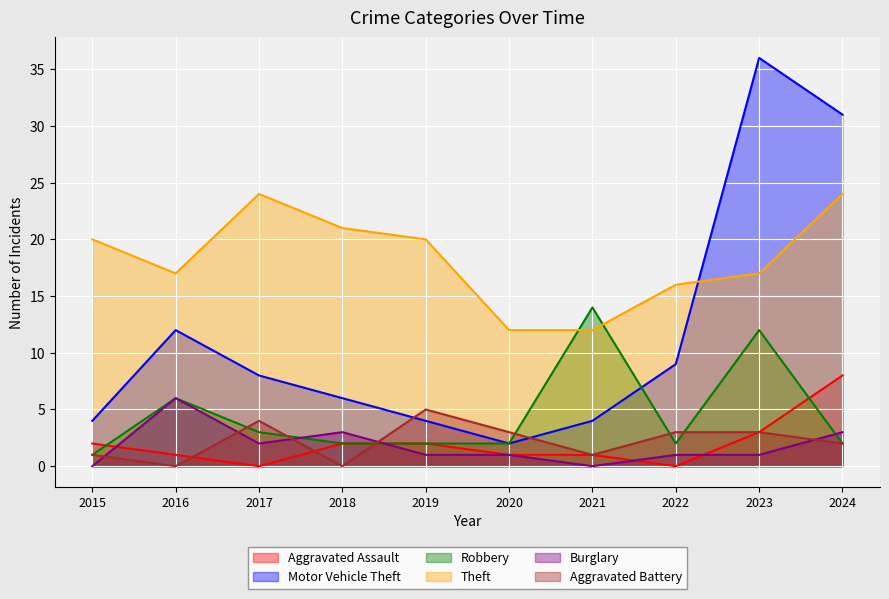

What is the value of the Burglary point at the 5th from the left?

1